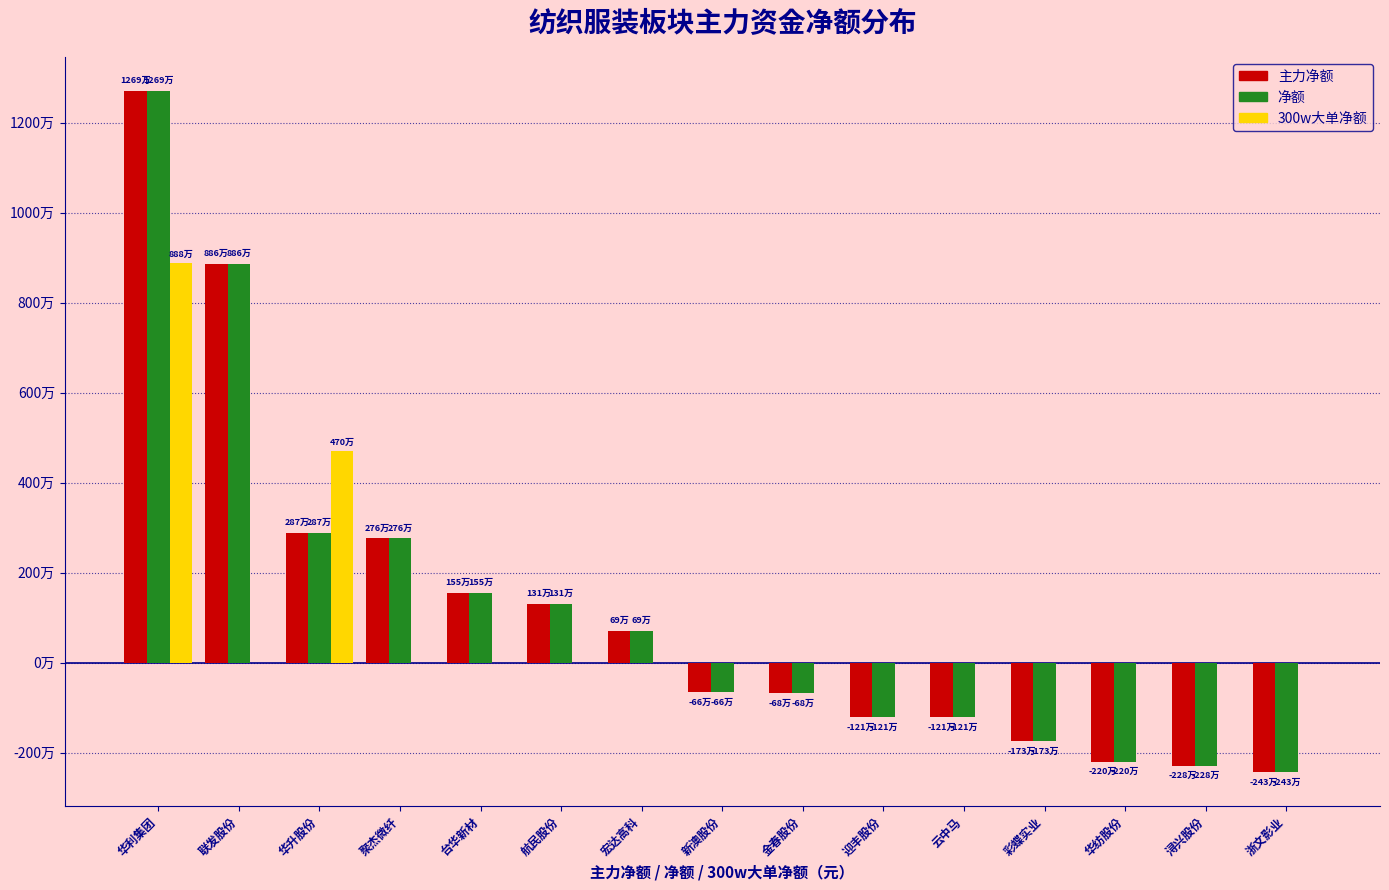

Does the chart contain stacked bars?

No